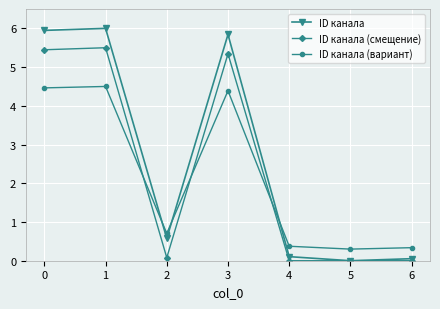

Is the value of ID канала (смещение) at 5 greater than the value of ID канала (вариант) at 5?

No